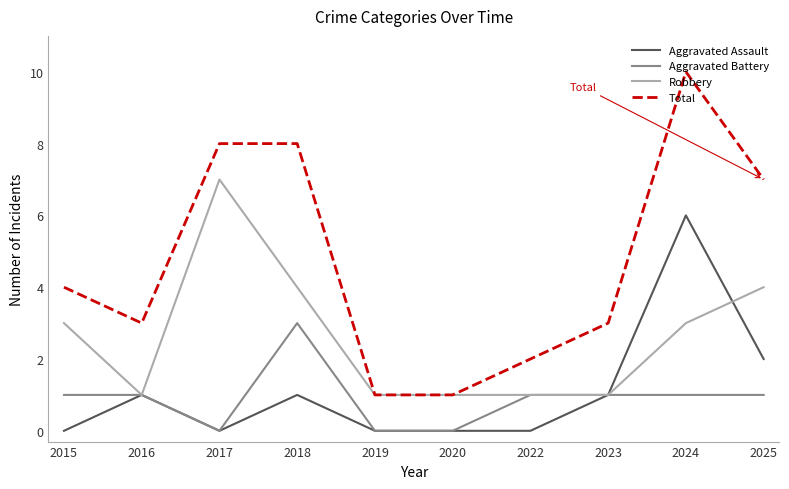

Is it true that Aggravated Assault equals 0 at 2017?

True